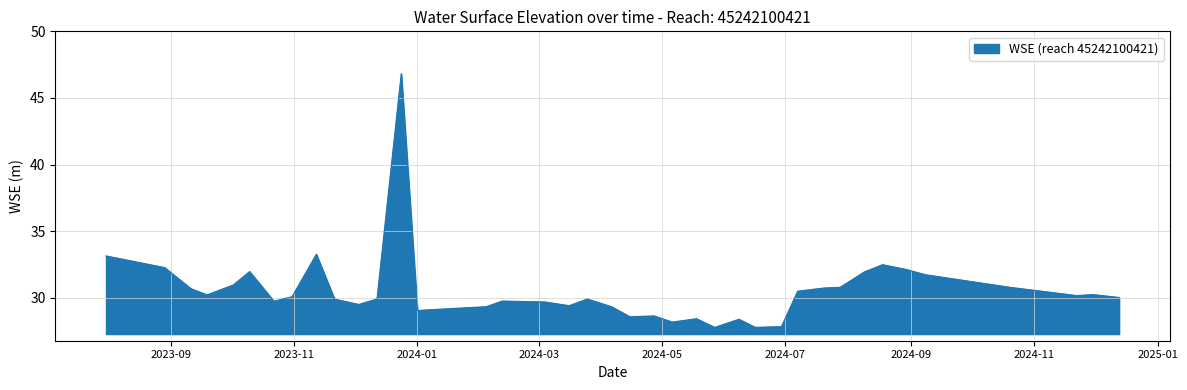

What is the maximum value shown in the chart?

46.8